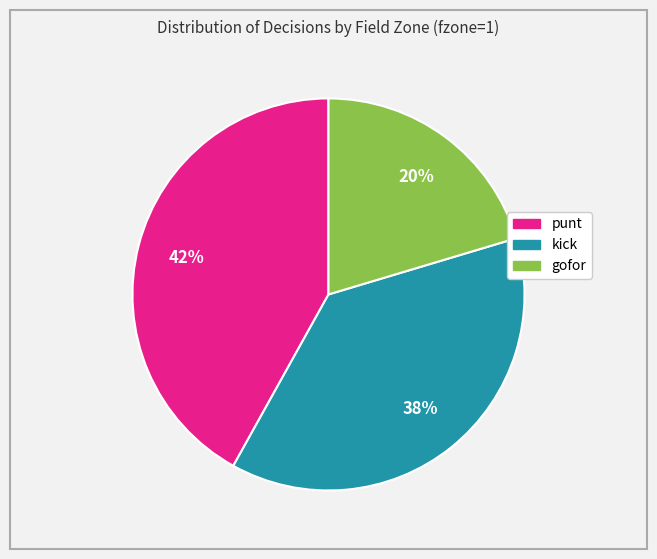

To the nearest percent, what is the average slice percentage?

33%